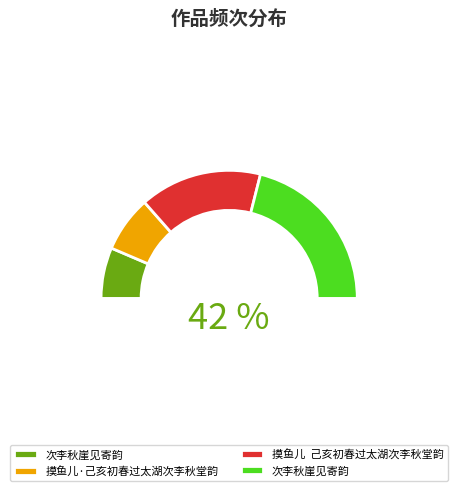

To the nearest percent, what is the difference between the 摸鱼儿·己亥初春过太湖次李秋堂韵 and 摸鱼儿  己亥初春过太湖次李秋堂韵 slice percentages?

17%